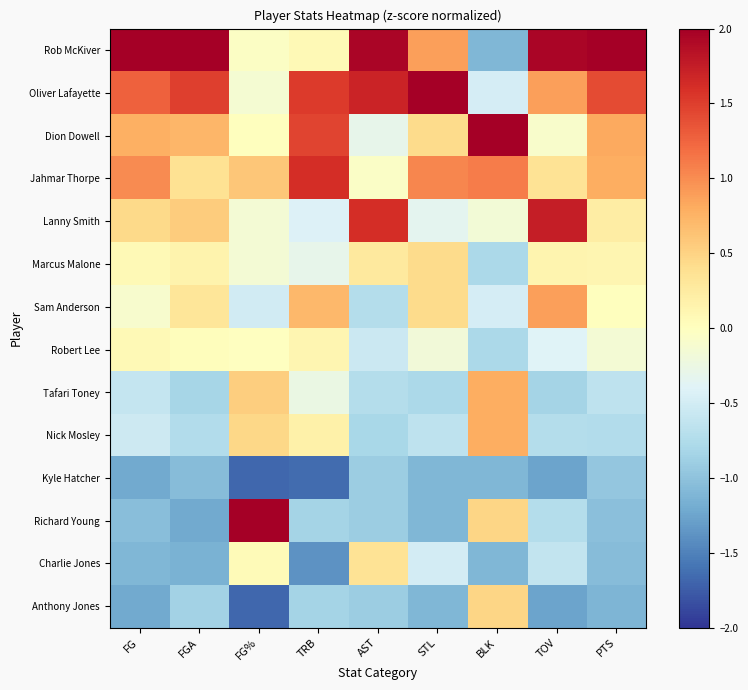

Reading left to right, extract all data points from this chart.

Rob McKiver: FG=2.2	FGA=2.2	FG%=-0.0	TRB=0.1	AST=1.9	STL=0.9	BLK=-1.1	TOV=2.0	PTS=2.3
Oliver Lafayette: FG=1.3	FGA=1.5	FG%=-0.1	TRB=1.5	AST=1.7	STL=2.6	BLK=-0.5	TOV=0.9	PTS=1.4
Dion Dowell: FG=0.8	FGA=0.7	FG%=0.0	TRB=1.5	AST=-0.3	STL=0.4	BLK=2.4	TOV=-0.1	PTS=0.8
Jahmar Thorpe: FG=1.0	FGA=0.4	FG%=0.6	TRB=1.6	AST=-0.1	STL=1.0	BLK=1.1	TOV=0.3	PTS=0.8
Lanny Smith: FG=0.4	FGA=0.6	FG%=-0.1	TRB=-0.4	AST=1.6	STL=-0.3	BLK=-0.2	TOV=1.7	PTS=0.2
Marcus Malone: FG=0.1	FGA=0.1	FG%=-0.2	TRB=-0.3	AST=0.3	STL=0.4	BLK=-0.8	TOV=0.1	PTS=0.1
Sam Anderson: FG=-0.1	FGA=0.3	FG%=-0.5	TRB=0.7	AST=-0.7	STL=0.4	BLK=-0.5	TOV=0.9	PTS=0.0
Robert Lee: FG=0.1	FGA=0.0	FG%=-0.0	TRB=0.1	AST=-0.6	STL=-0.2	BLK=-0.8	TOV=-0.4	PTS=-0.1
Tafari Toney: FG=-0.6	FGA=-0.8	FG%=0.5	TRB=-0.3	AST=-0.7	STL=-0.8	BLK=0.8	TOV=-0.8	PTS=-0.7
Nick Mosley: FG=-0.5	FGA=-0.7	FG%=0.5	TRB=0.2	AST=-0.8	STL=-0.6	BLK=0.8	TOV=-0.7	PTS=-0.7
Kyle Hatcher: FG=-1.2	FGA=-1.1	FG%=-1.7	TRB=-1.6	AST=-0.9	STL=-1.1	BLK=-1.1	TOV=-1.3	PTS=-1.0
Richard Young: FG=-1.0	FGA=-1.2	FG%=2.7	TRB=-0.8	AST=-0.9	STL=-1.1	BLK=0.5	TOV=-0.7	PTS=-1.0
Charlie Jones: FG=-1.1	FGA=-1.1	FG%=0.1	TRB=-1.4	AST=0.4	STL=-0.5	BLK=-1.1	TOV=-0.6	PTS=-1.1
Anthony Jones: FG=-1.2	FGA=-0.8	FG%=-1.7	TRB=-0.8	AST=-0.9	STL=-1.1	BLK=0.5	TOV=-1.3	PTS=-1.1